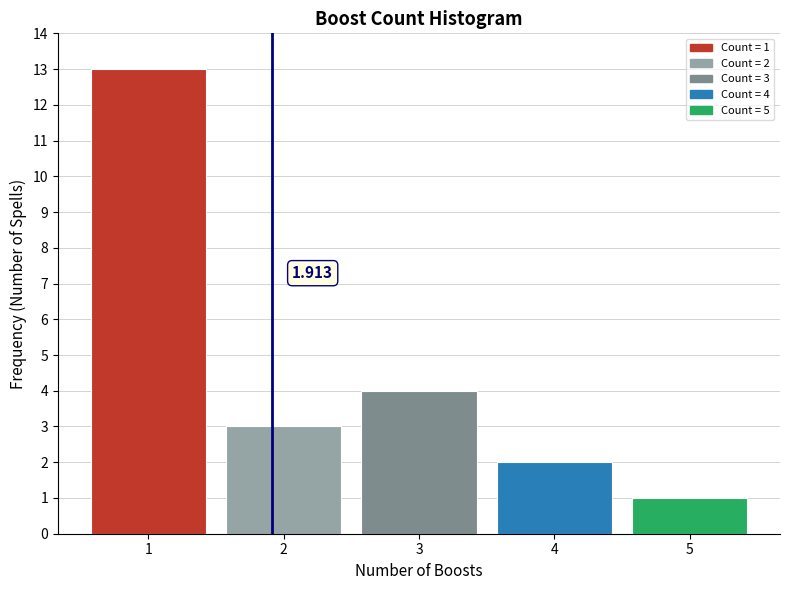

Count the number of categories in the chart.

5